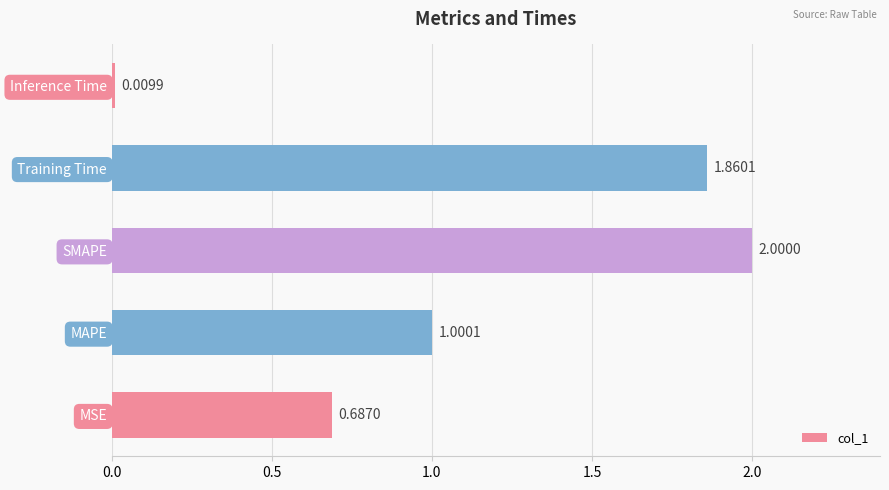

Where is the data nearest to the value 1?

MAPE